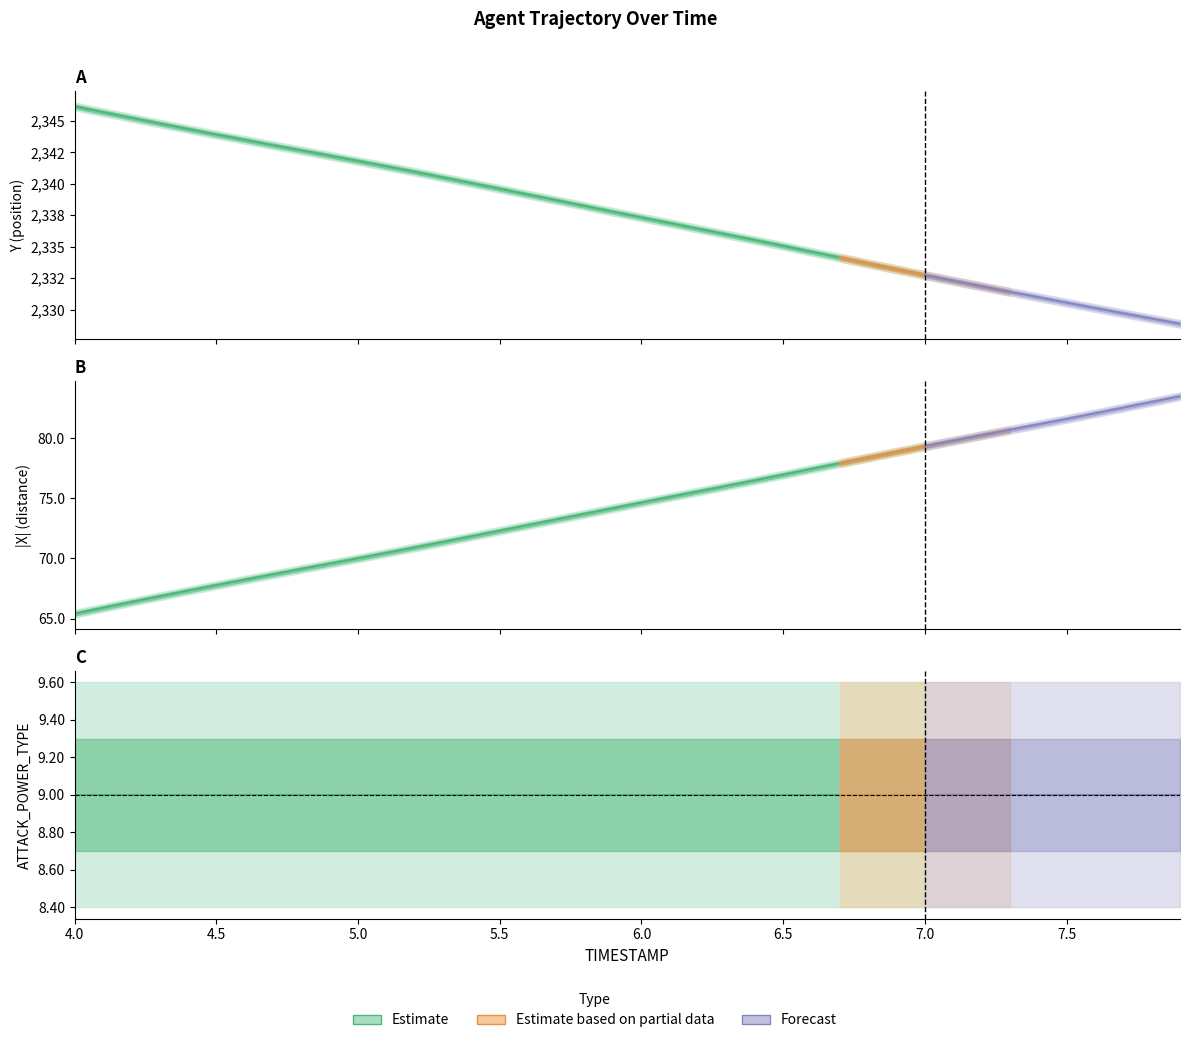

The ATTACK_POWER_TYPE series shows 14.1 at 5.4. True or false?

False